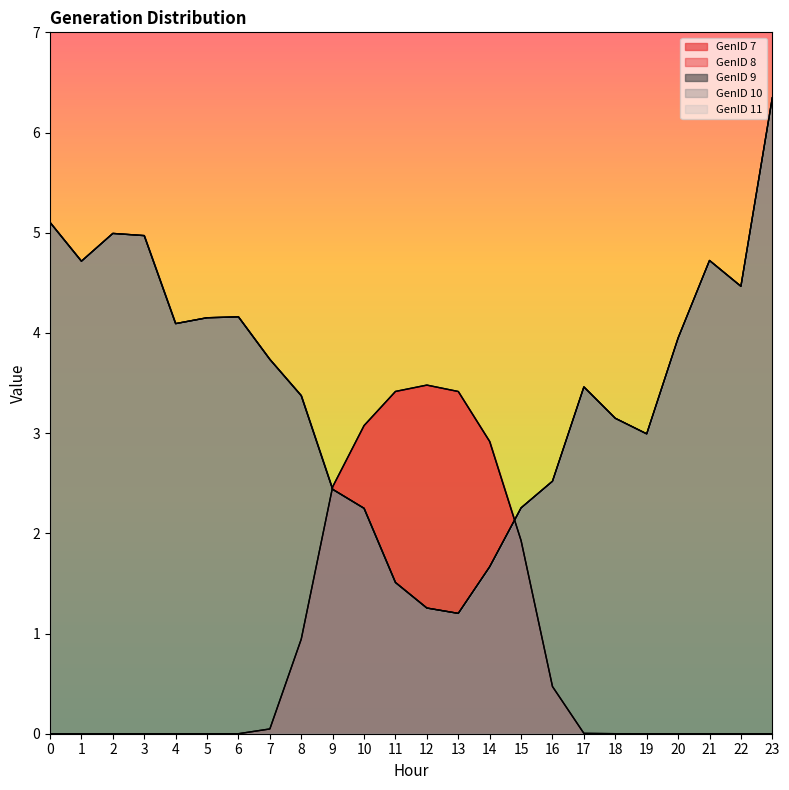

What is the minimum value for GenID 10?

1.2